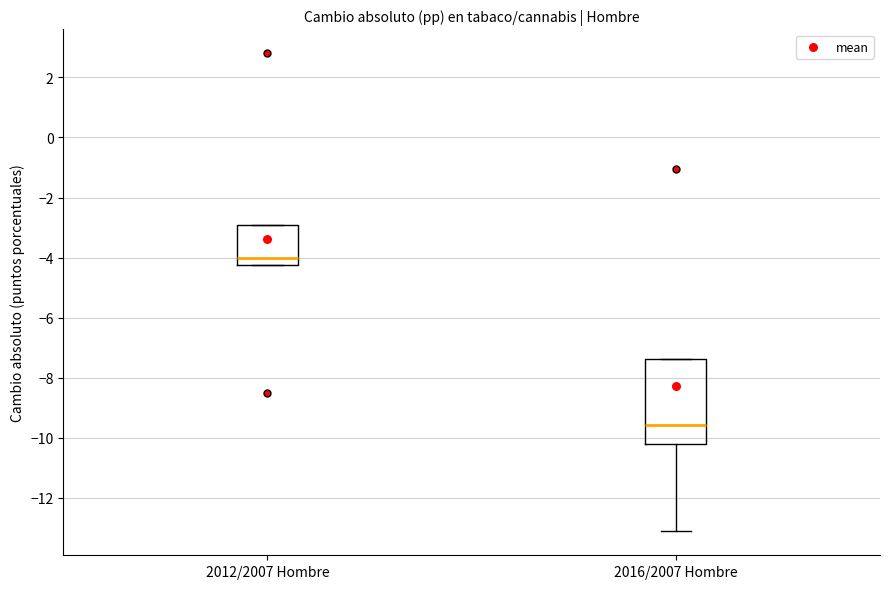

Reading left to right, read every box against the y-axis: the position of its median line, the range the box covers, and the ends of its whiskers. The values are not printed on the chart, so give them approximately, as read against the axis.

2012/2007 Hombre: median -4.0, box -4.2 to -2.8, whiskers -4.2 to -2.8
2016/2007 Hombre: median -9.6, box -10.2 to -7.4, whiskers -13.2 to -7.4